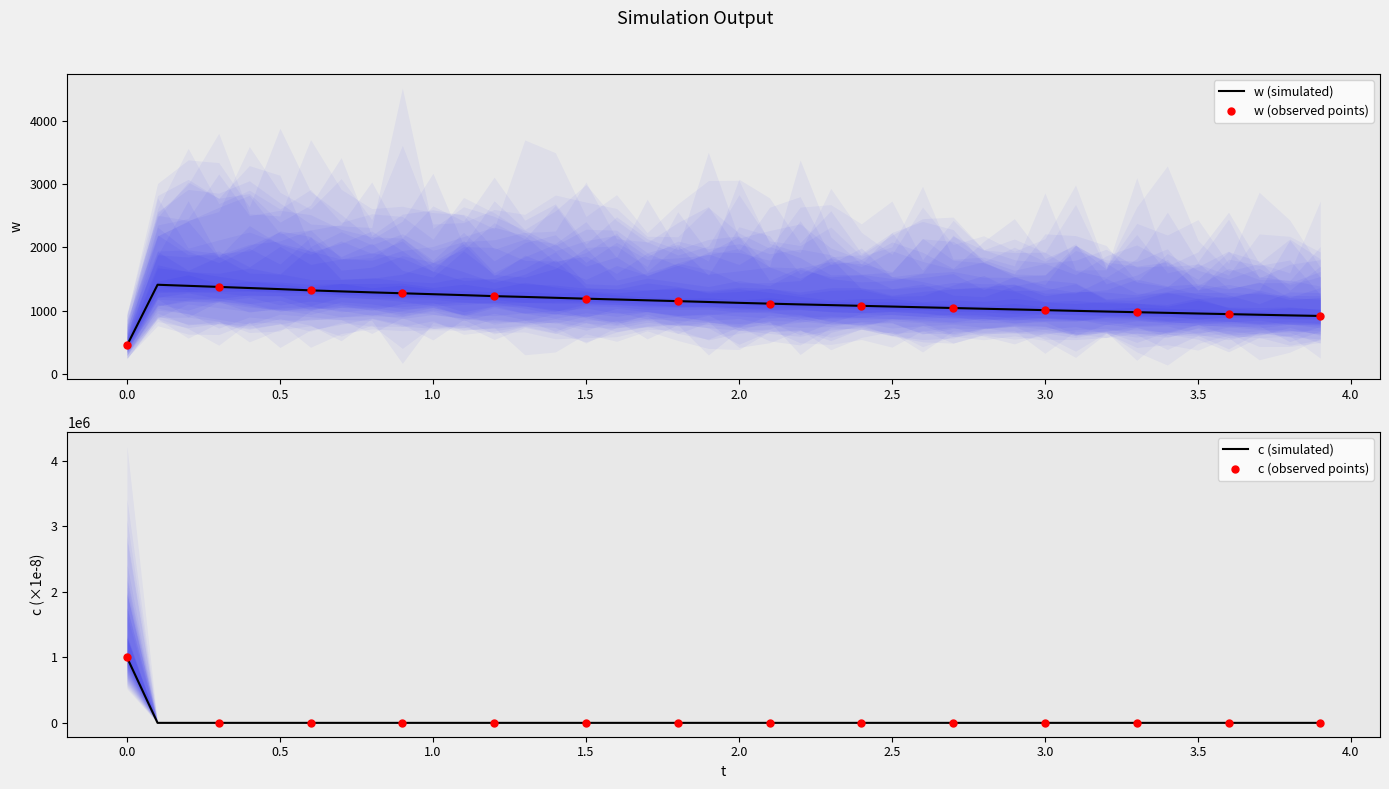

What is the highest value of the w (simulated) series?

1410.5